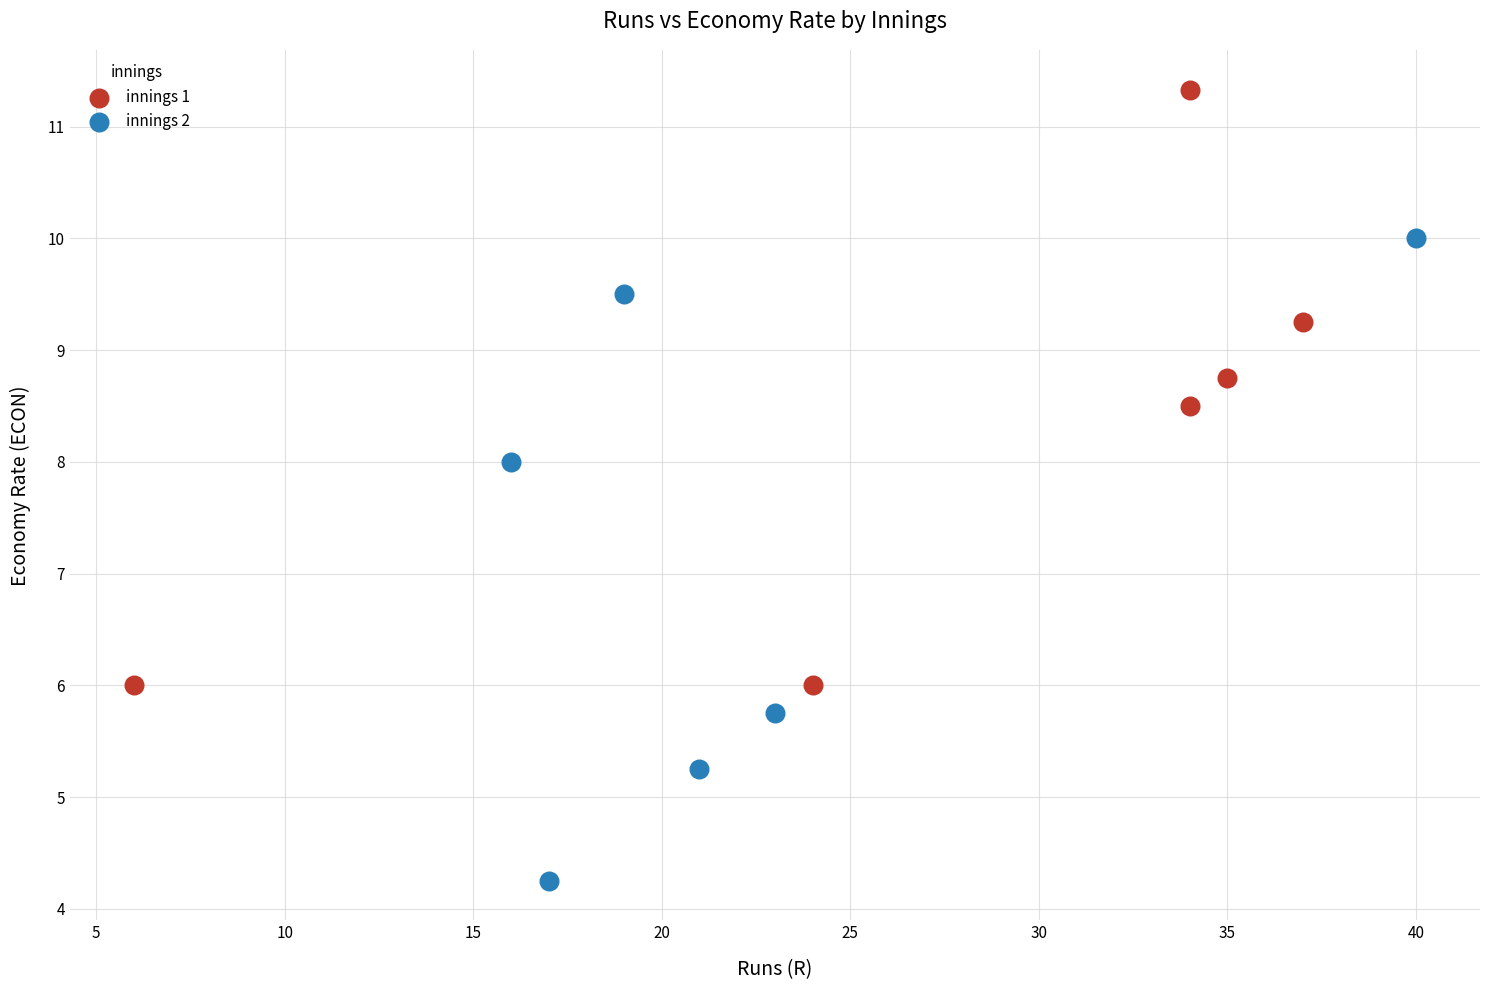

Which series contains the lowest Y value?

innings 2